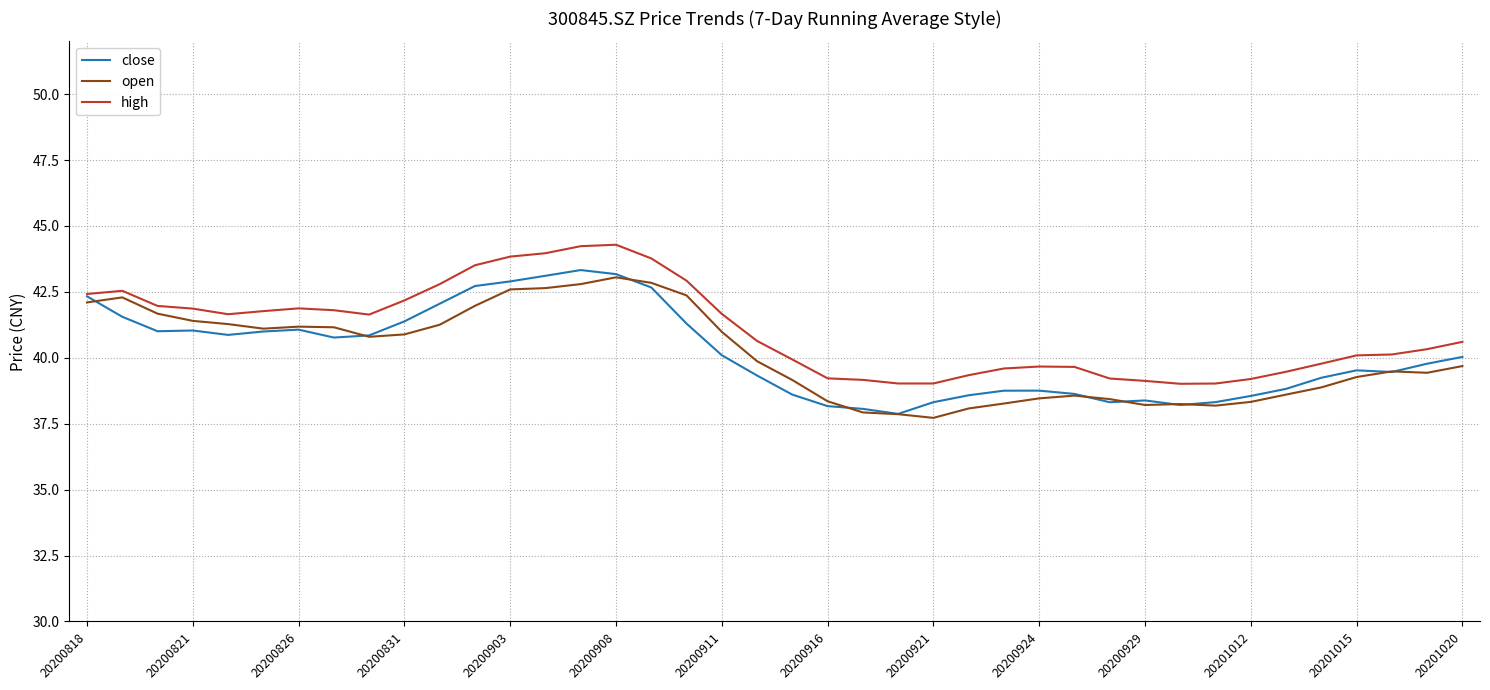

What is the minimum value for high?

39.0